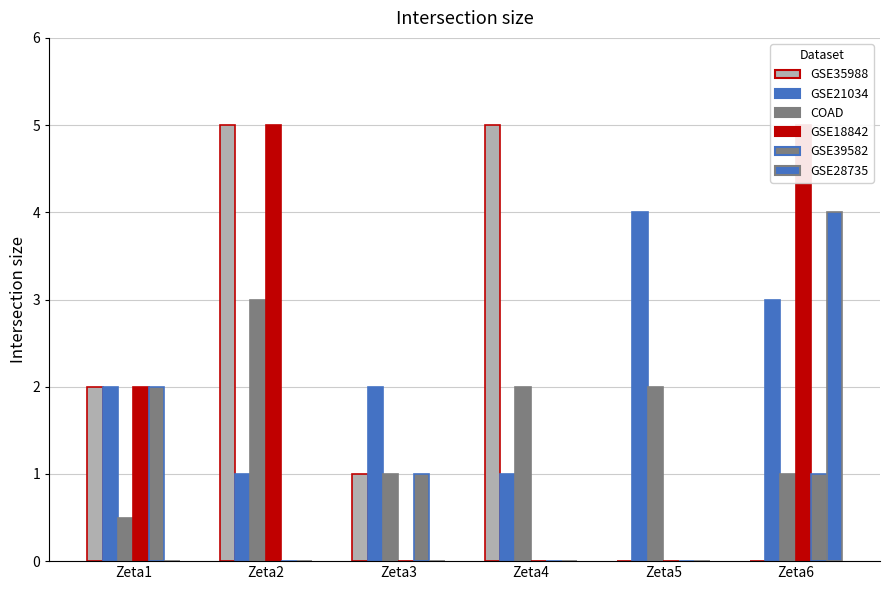

How many bars are there in total?

36